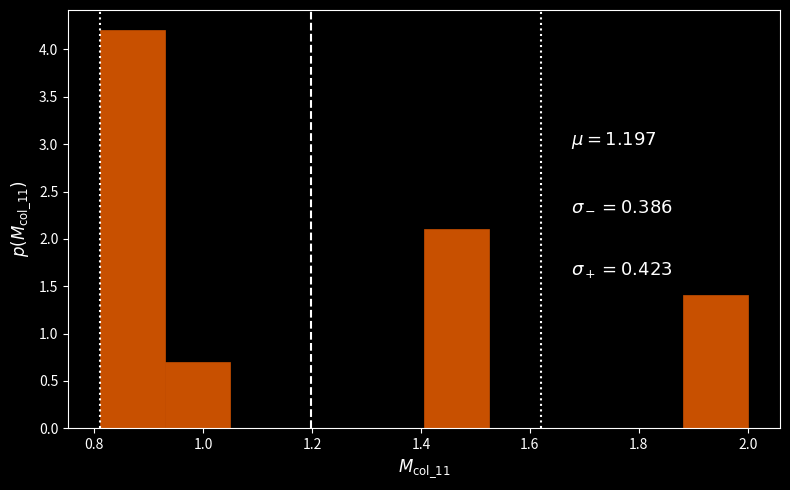

Which range on the x-axis has the tallest bar?

0.82 to 0.94